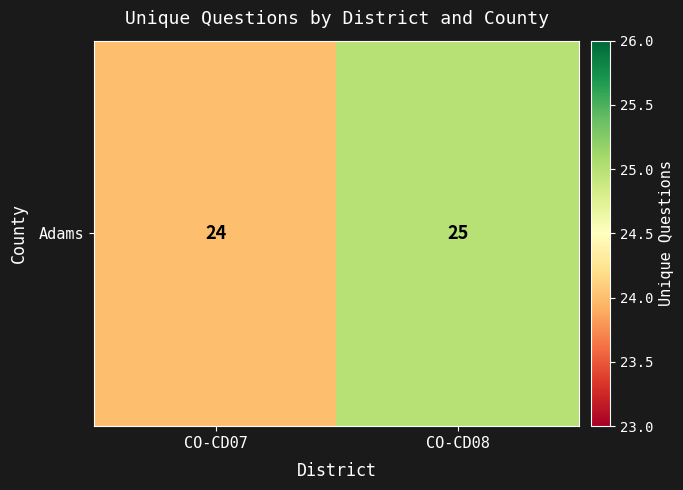

What value does the data have at CO-CD07?

24